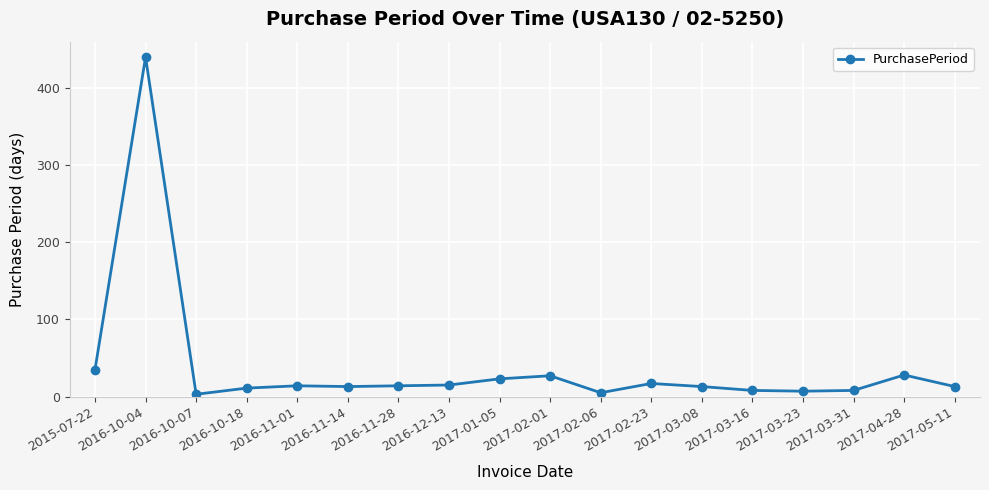

What value does the data have at 2016-10-04, to the nearest 50?

450